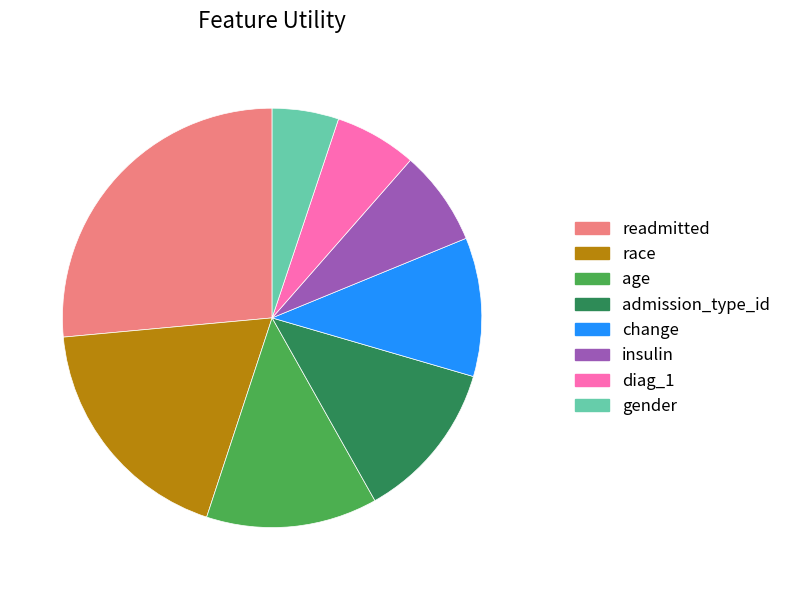

Which slice is the largest?

readmitted